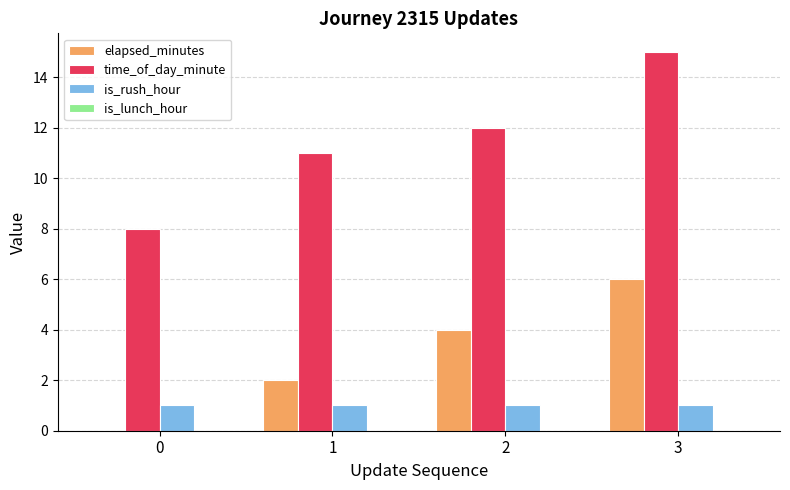

What is the maximum value shown in the chart?

15